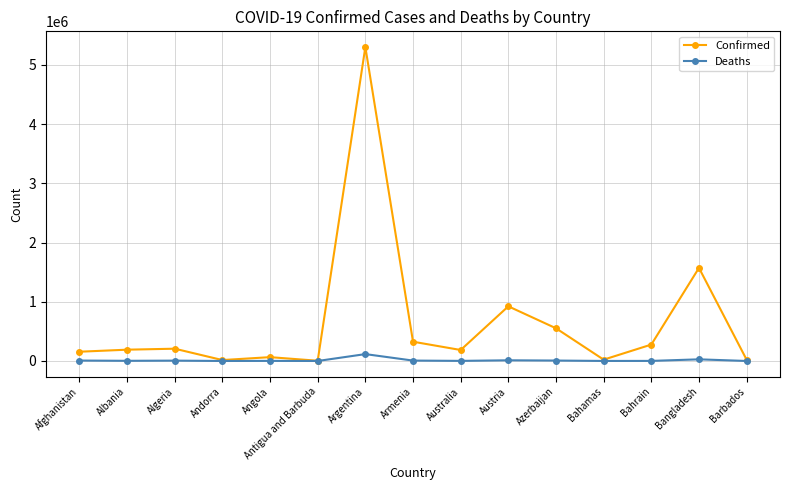

Which series changed the most between Afghanistan and Austria?

Confirmed